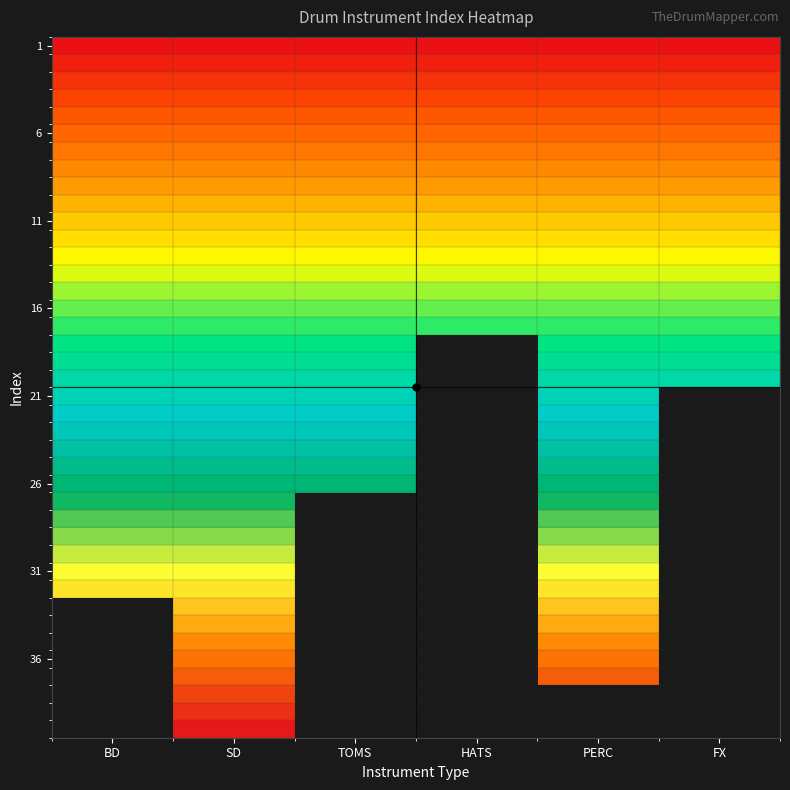

What is the difference between the highest and lowest values at BD?

31.0